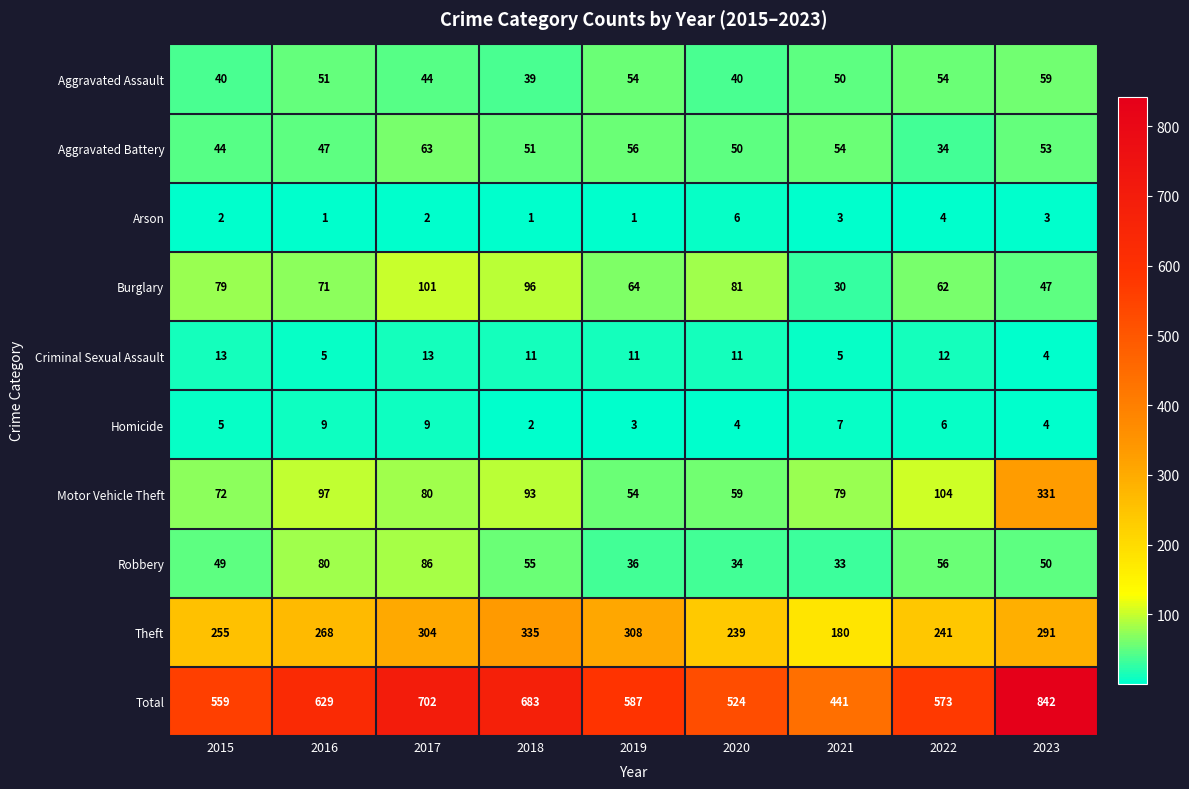

Which series has the largest range (max minus min)?

Total